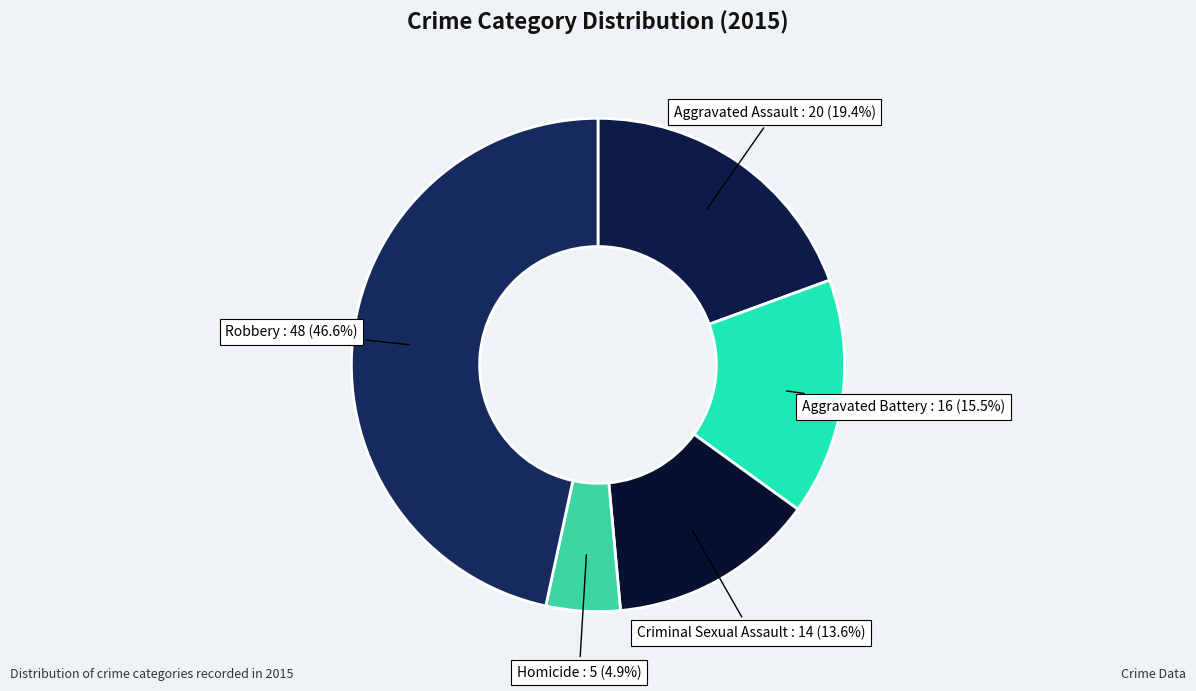

What is the smallest slice in the pie chart?

Homicide